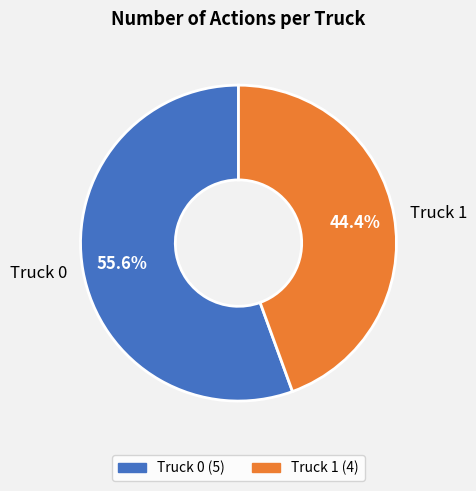

Between Truck 0 and Truck 1, which is larger?

Truck 0